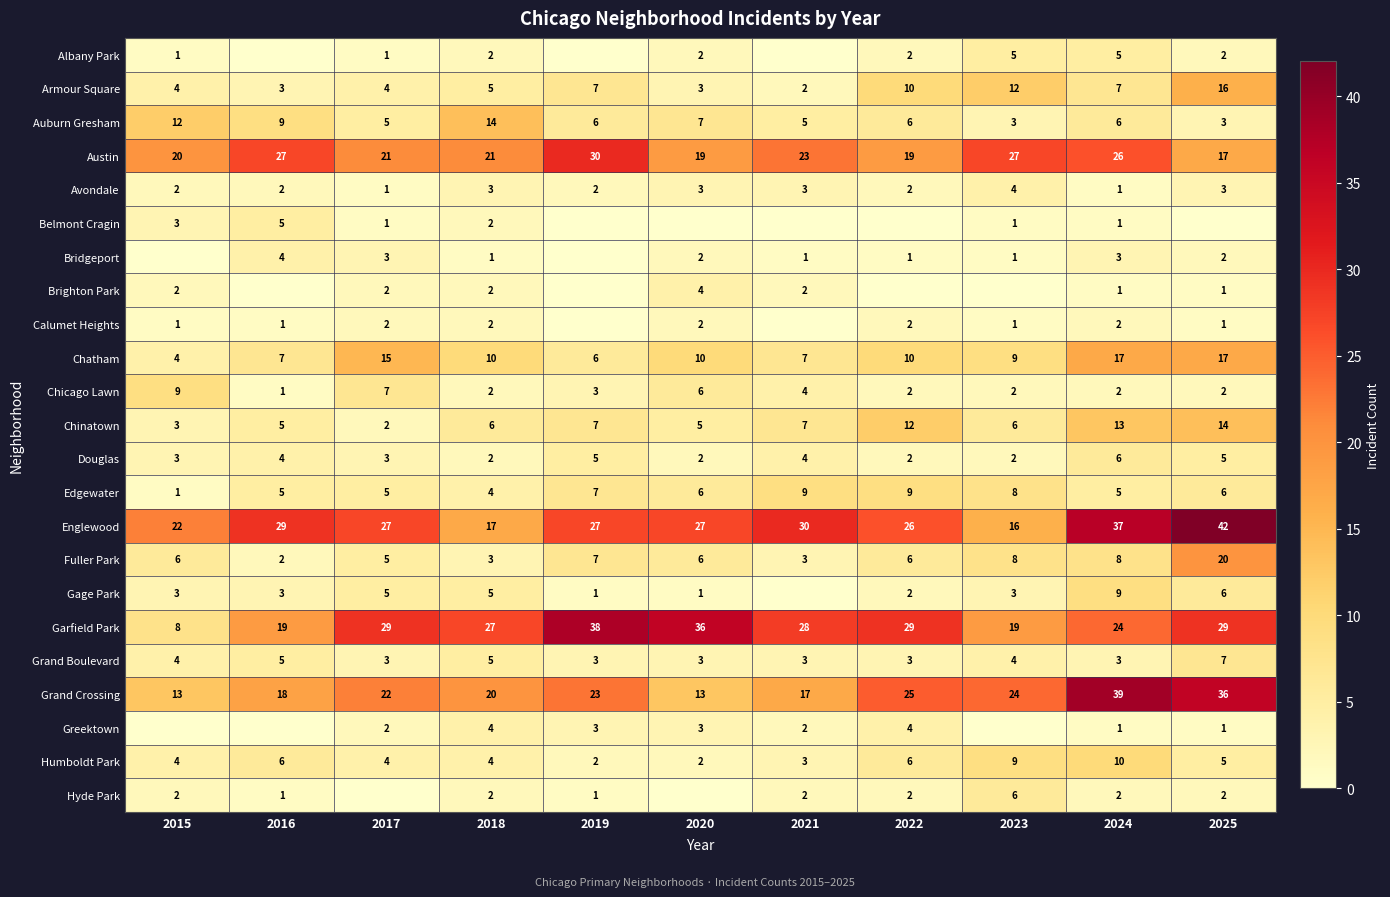

What is the difference between the highest and lowest values at 2017?

29